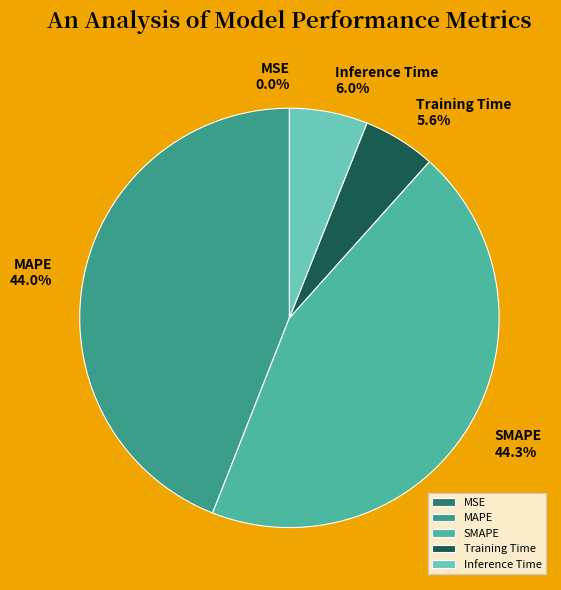

What percentage do MAPE and Inference Time together represent?

50.1%